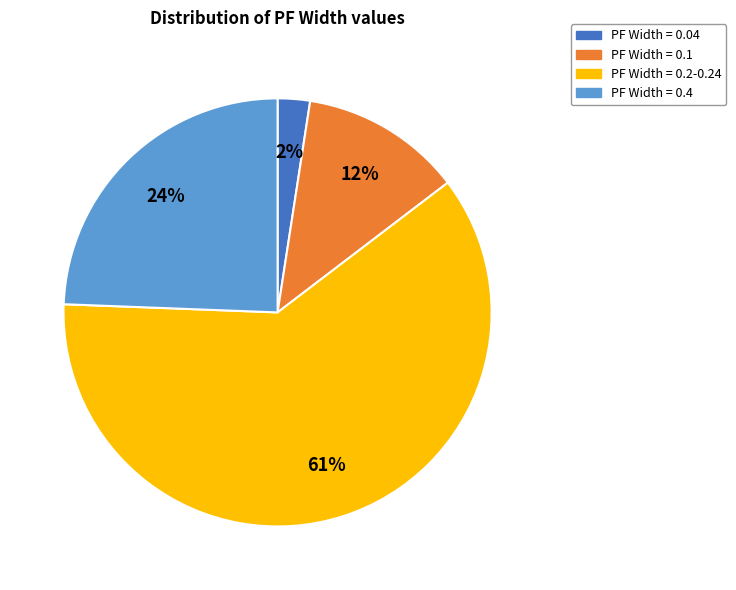

To the nearest percent, what portion does PF Width = 0.4 represent?

24%